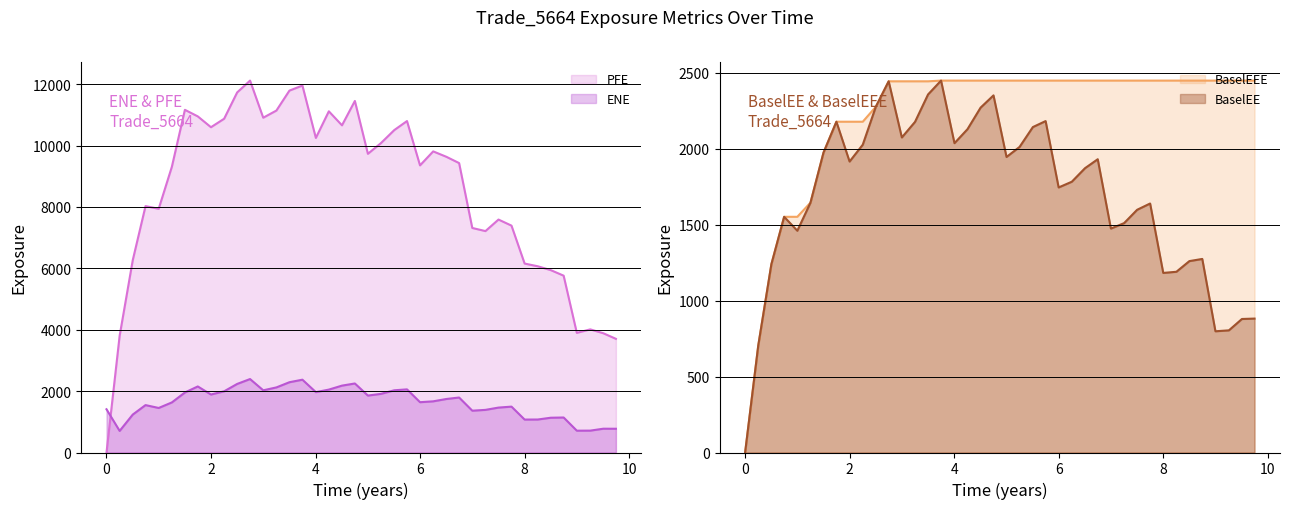

At which category does BaselEE reach its first local valley?

0.998593